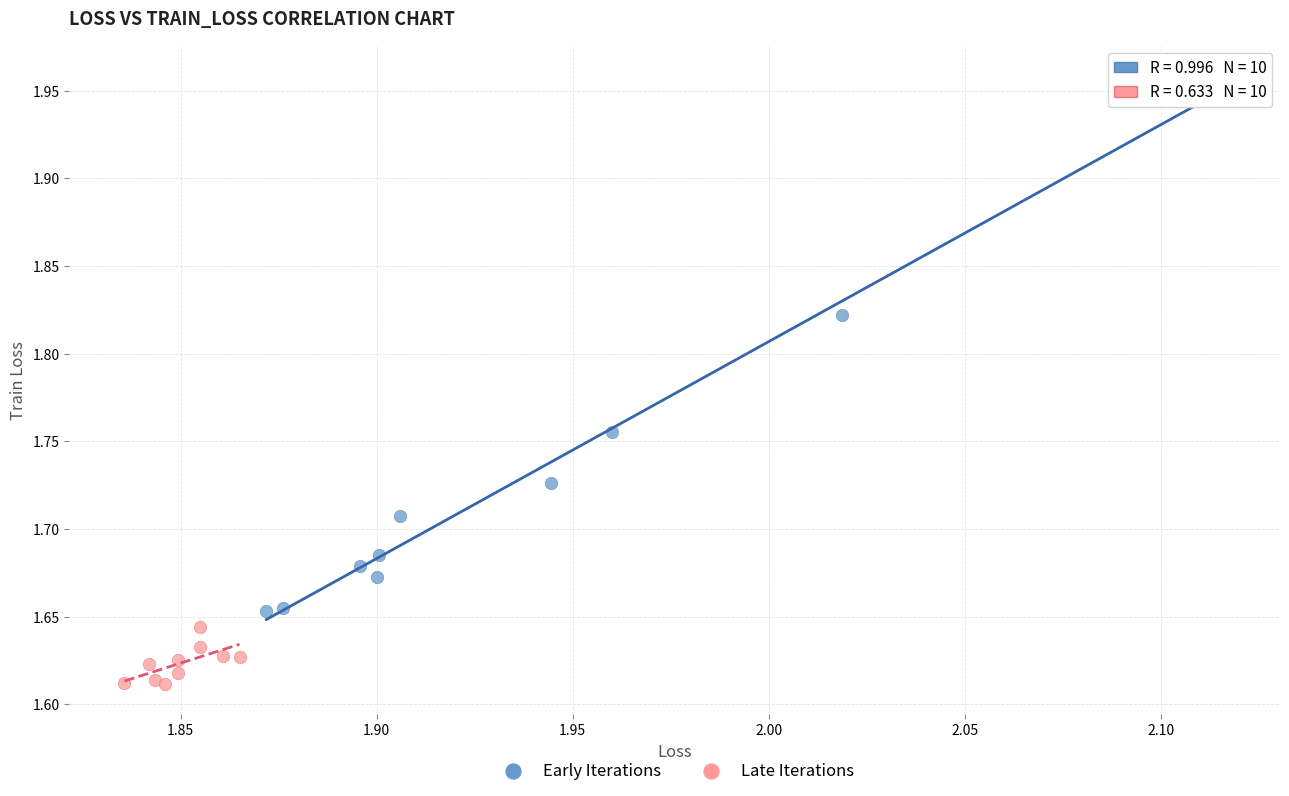

Which series reaches the maximum Y coordinate?

Early Iterations